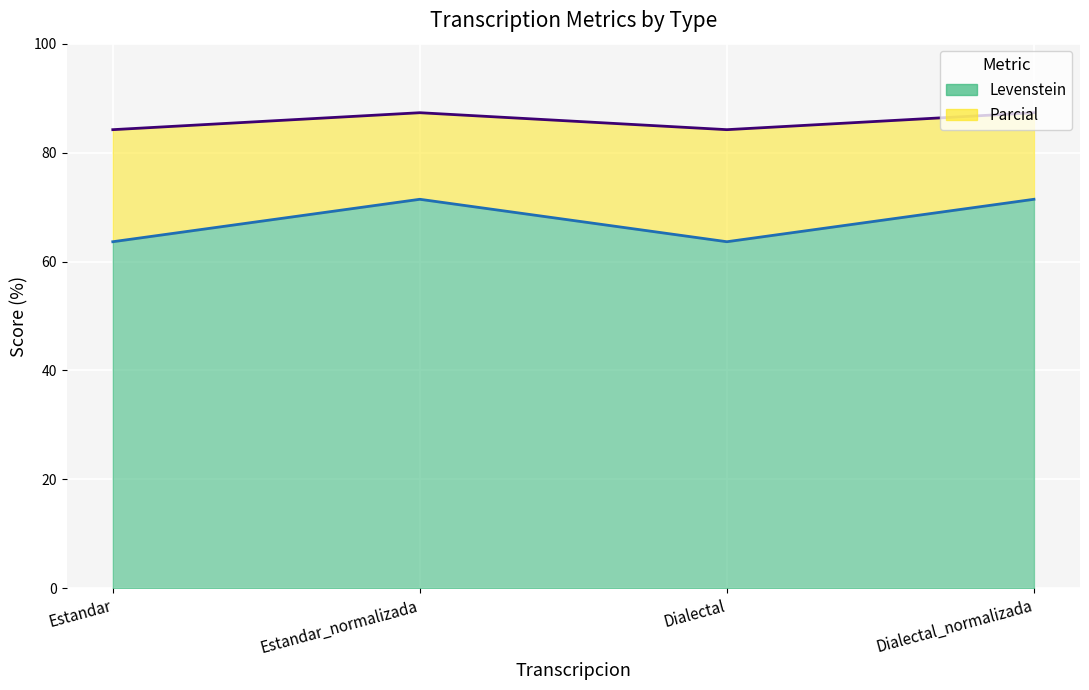

How many series are shown in this chart?

2